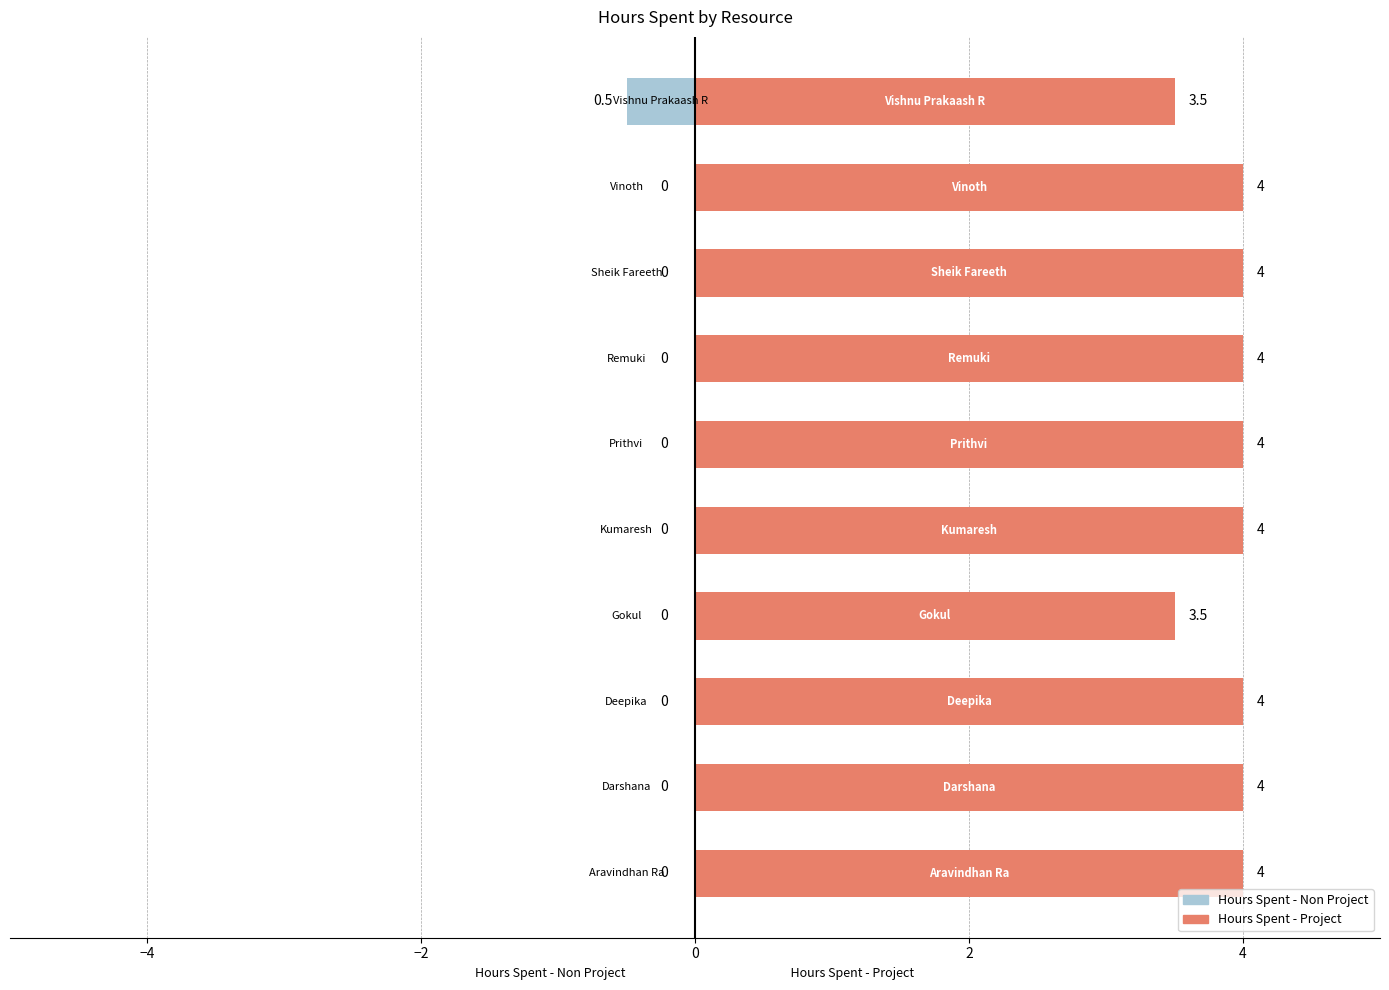

Reading right to left, what are all the values shown in this chart?

Hours Spent - Non Project: -0.5	0.0	0.0	0.0	0.0	0.0	0.0	0.0	0.0	0.0
Hours Spent - Project: 3.5	4.0	4.0	4.0	4.0	4.0	3.5	4.0	4.0	4.0